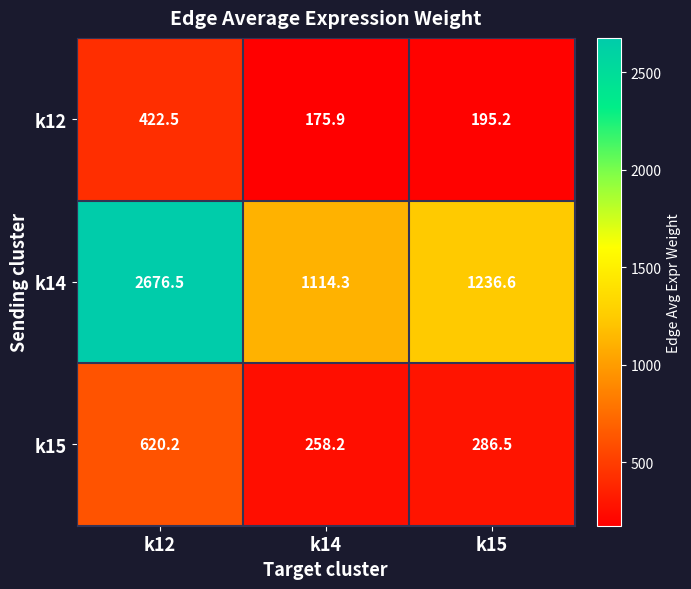

Reading left to right, extract all data points from this chart.

k12: 422.5	175.9	195.2
k14: 2676.5	1114.3	1236.6
k15: 620.2	258.2	286.5